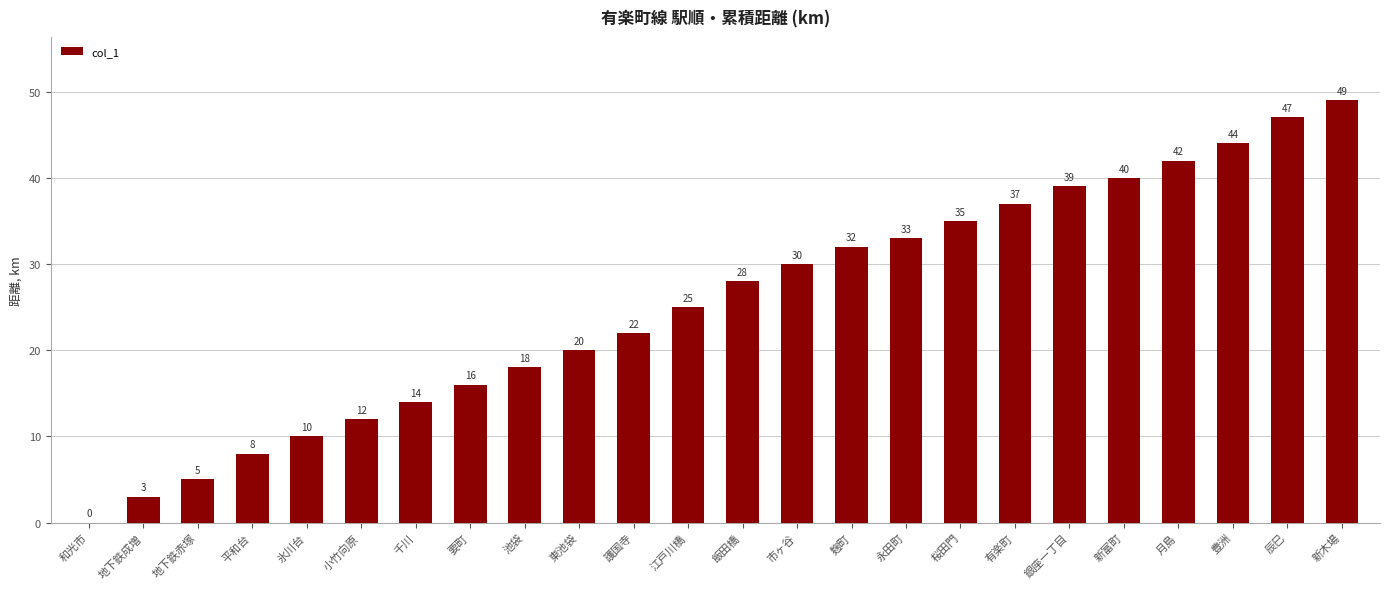

Where is the data nearest to the value 24?

江戸川橋